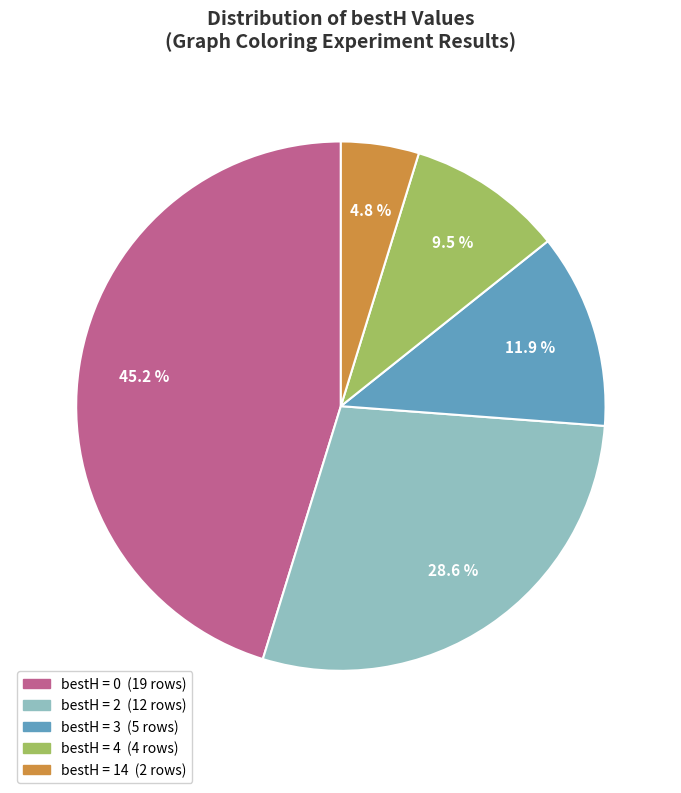

Is there any slice that represents more than half of the pie?

No